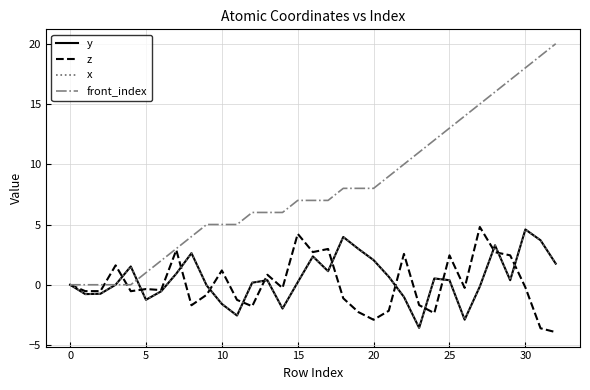

True or false: z has more than 2 points higher than both neighbors.

True